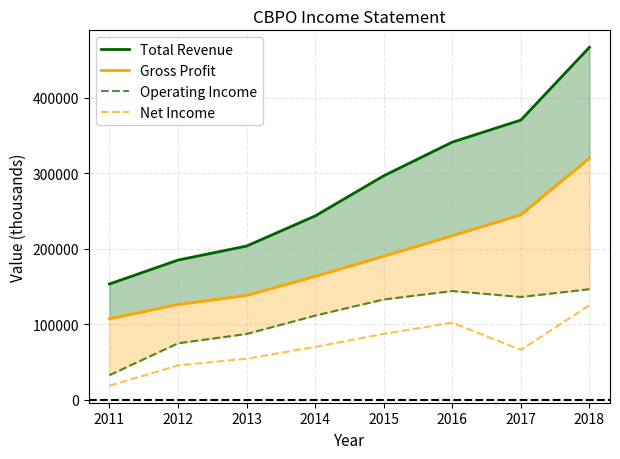

List the labels in order of Net Income value, smallest first.

2011, 2012, 2013, 2017, 2014, 2015, 2016, 2018